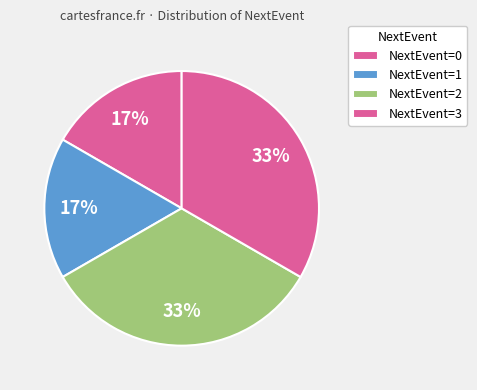

Is there any slice that represents more than half of the pie?

No